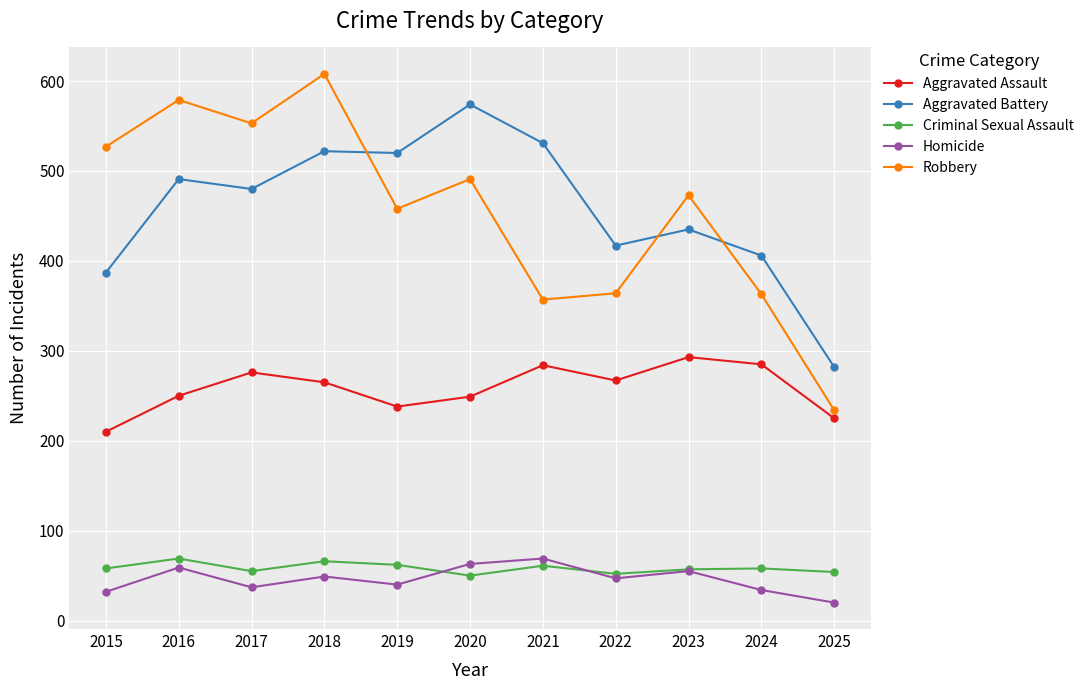

What is the value of the Criminal Sexual Assault point at the 3rd from the left?

55